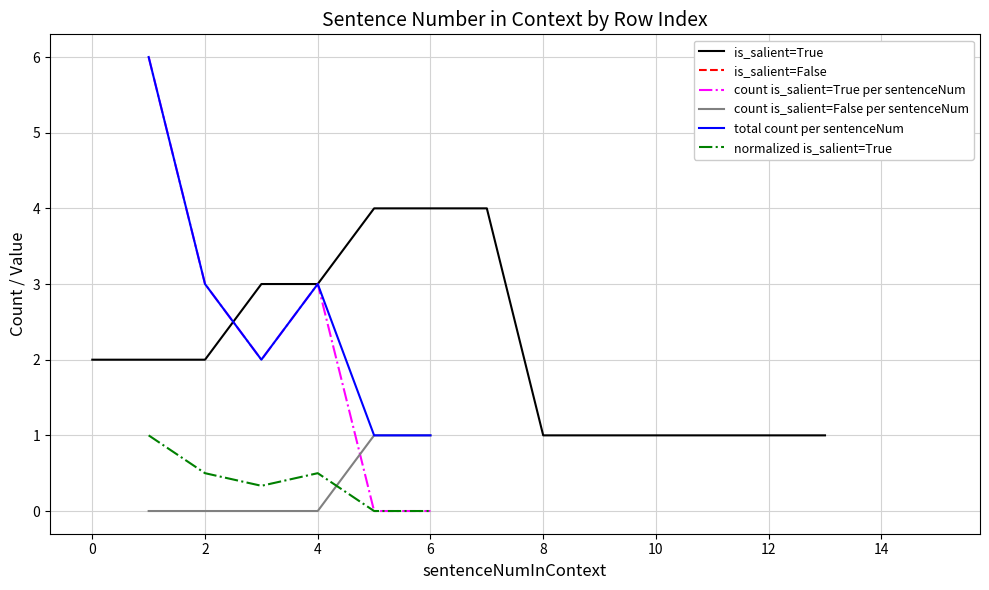

The is_salient=True series shows 3 at 4. True or false?

True